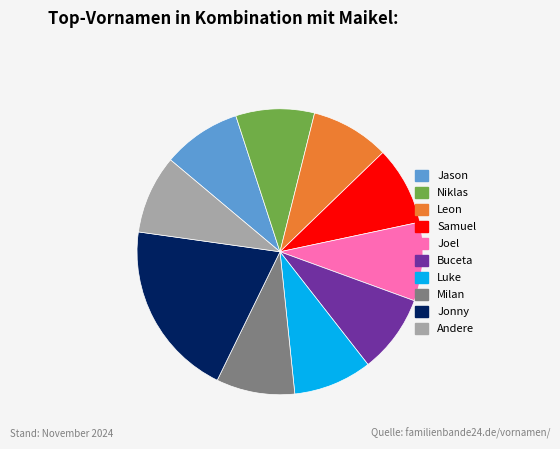

Does Leon account for over 50% of the chart?

No